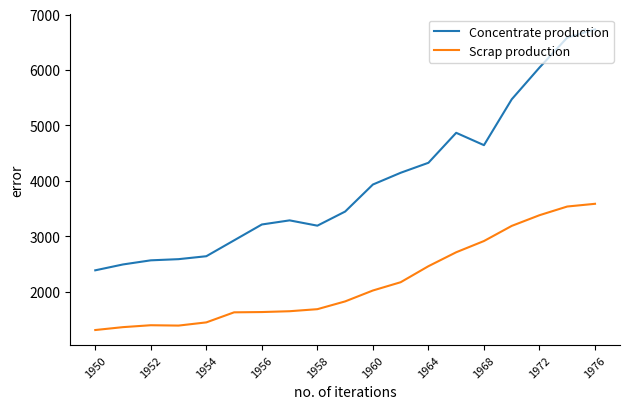

What is the difference between the maximum and minimum values in the Concentrate production series?

4346.1